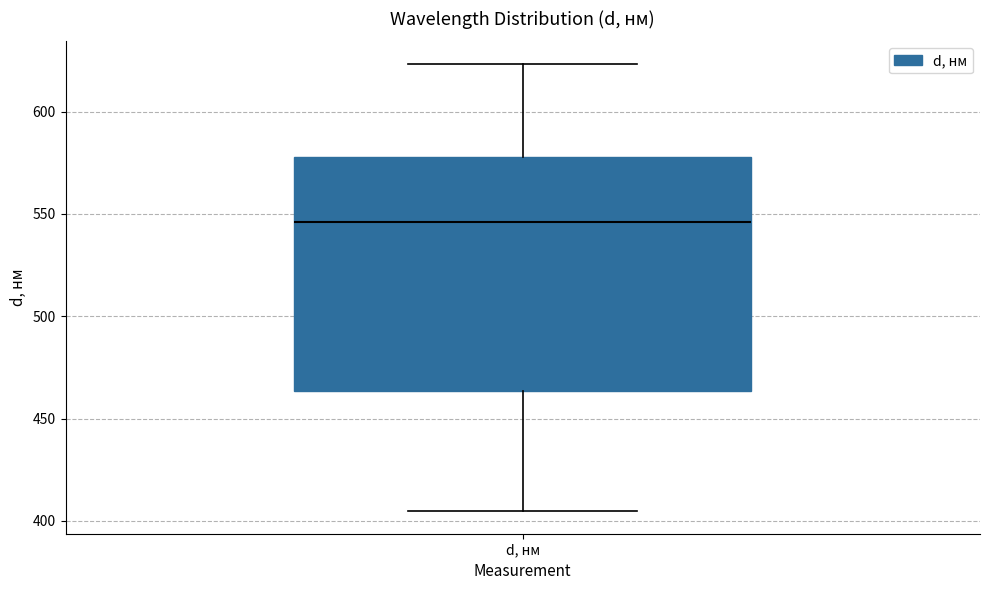

Read this box plot against the y-axis: the position of the median line, the range covered by the box, and the ends of both whiskers. The values are not printed on the chart, so give them approximately, as read against the axis.

median 545, box 465 to 580, whiskers 405 to 625